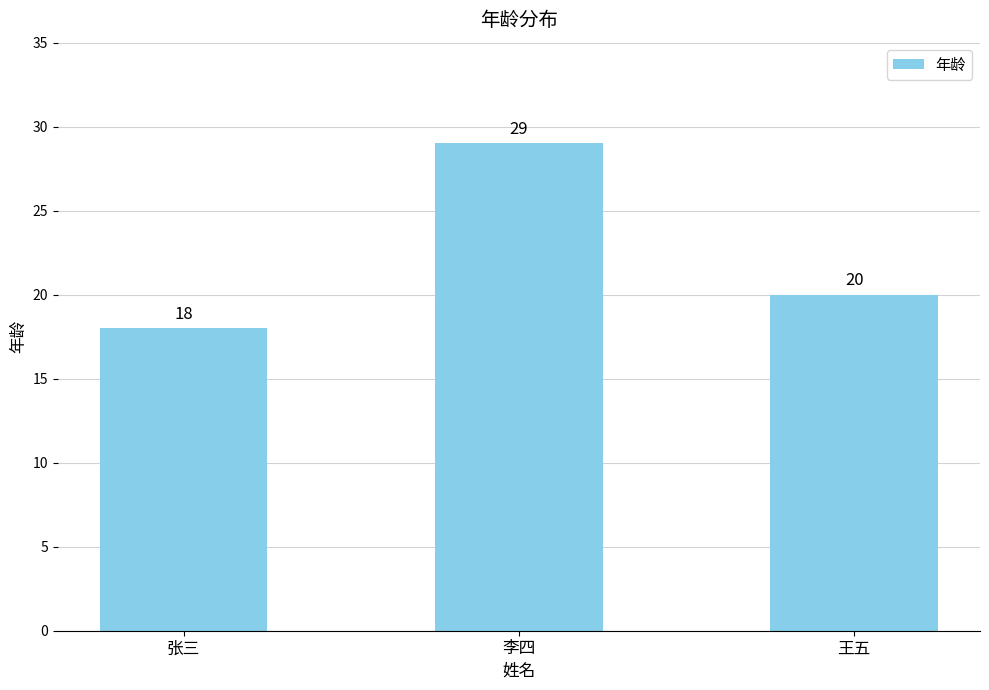

What is the label of the 3rd bar from the right?

张三